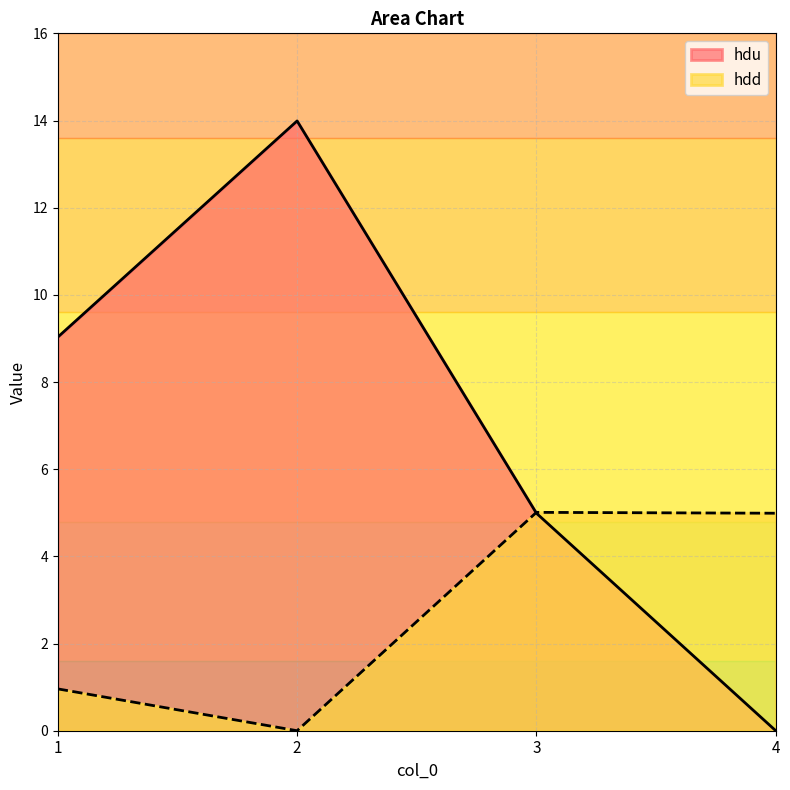

What is the greatest value displayed?

14.0